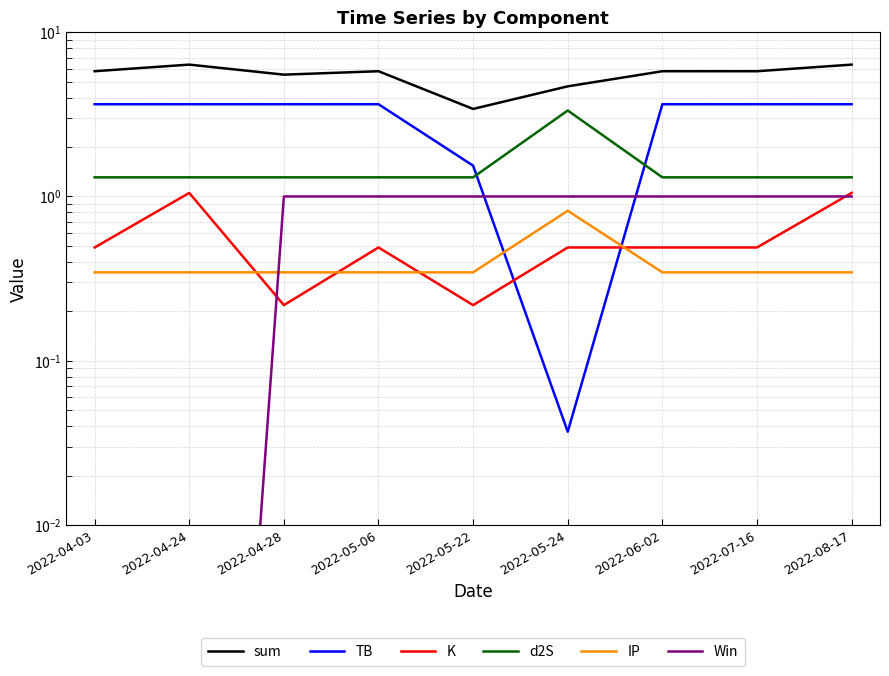

Rank the series by their maximum value, from highest to lowest.

sum, TB, d2S, K, Win, IP